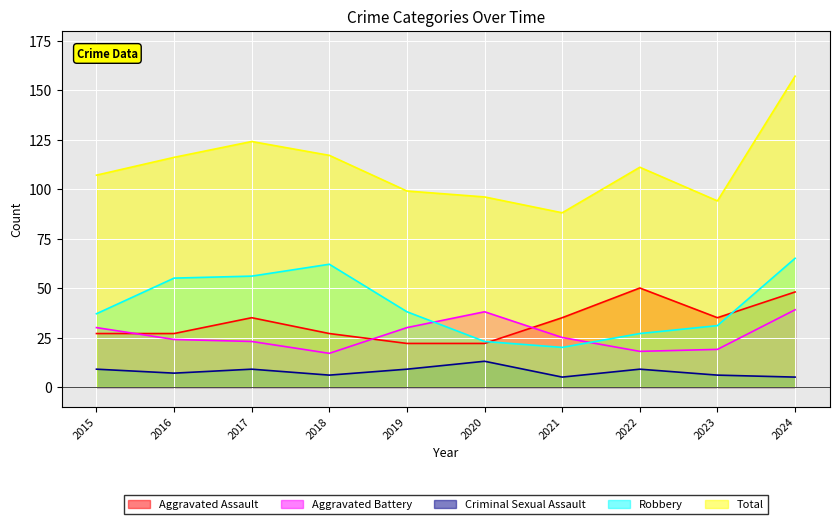

What is the average value of the Robbery series?

41